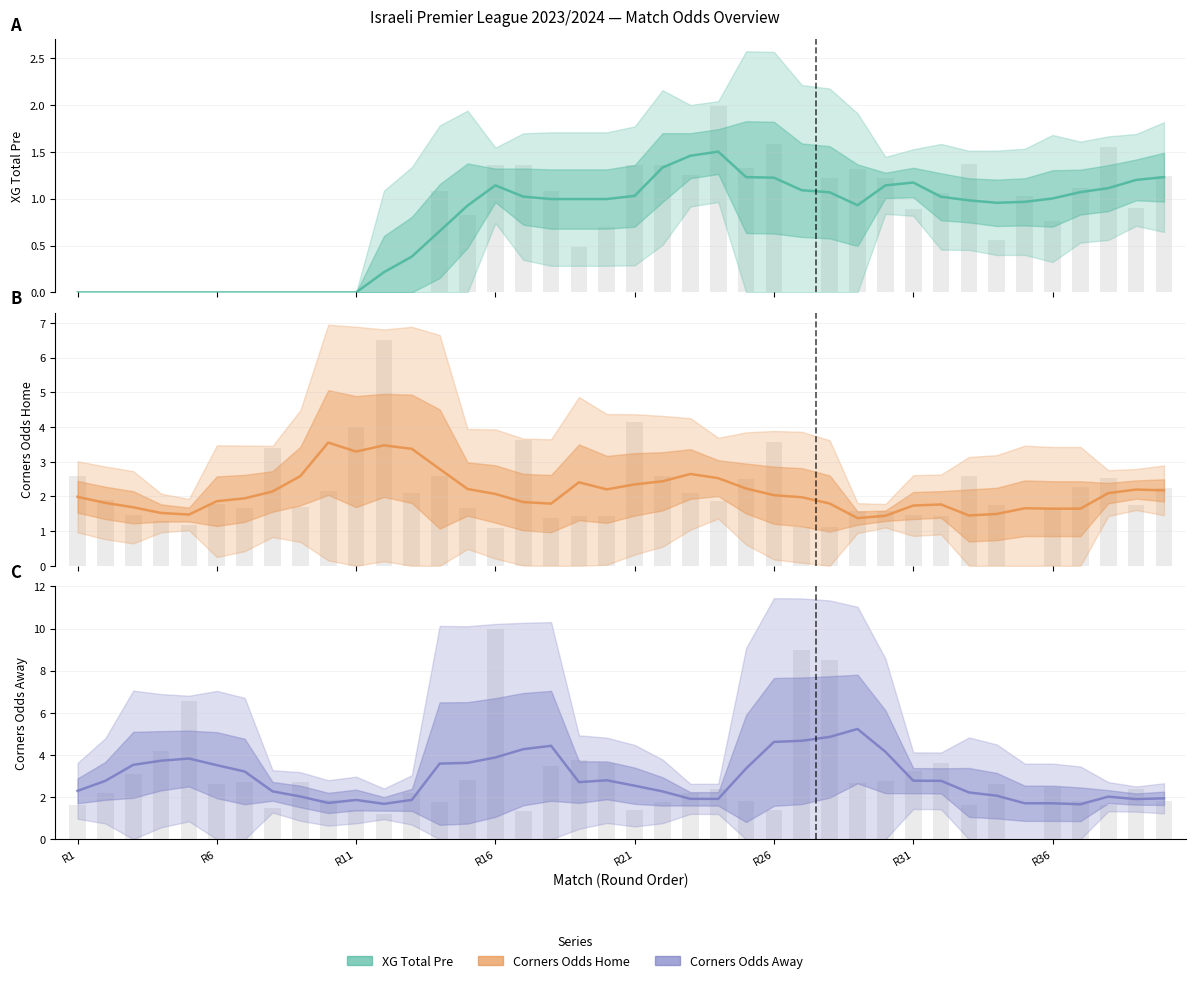

What position from the left is 28?

29